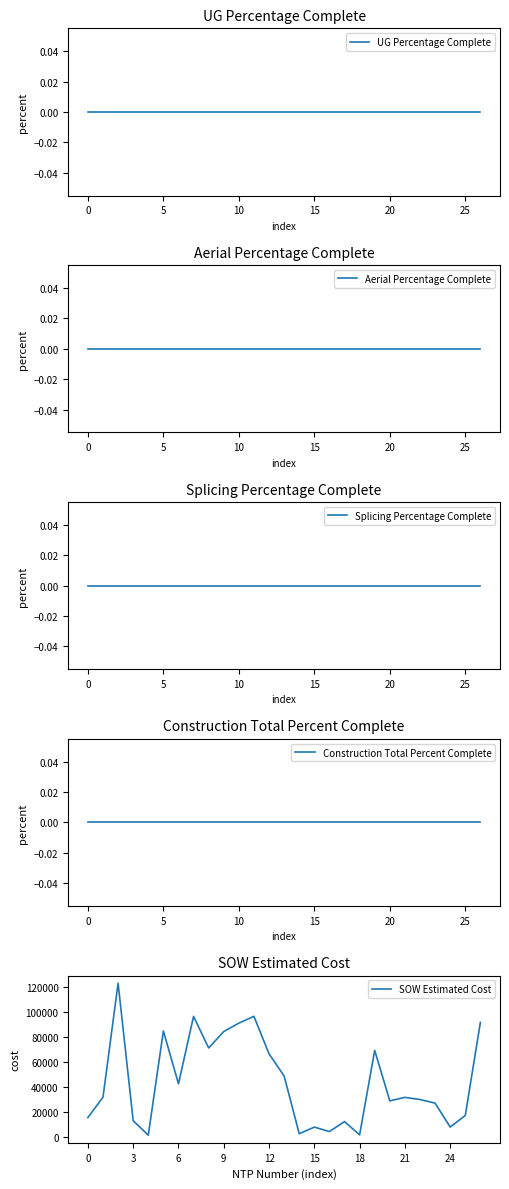

The value of SOW Estimated Cost at 24 is 7844.4. True or false?

True